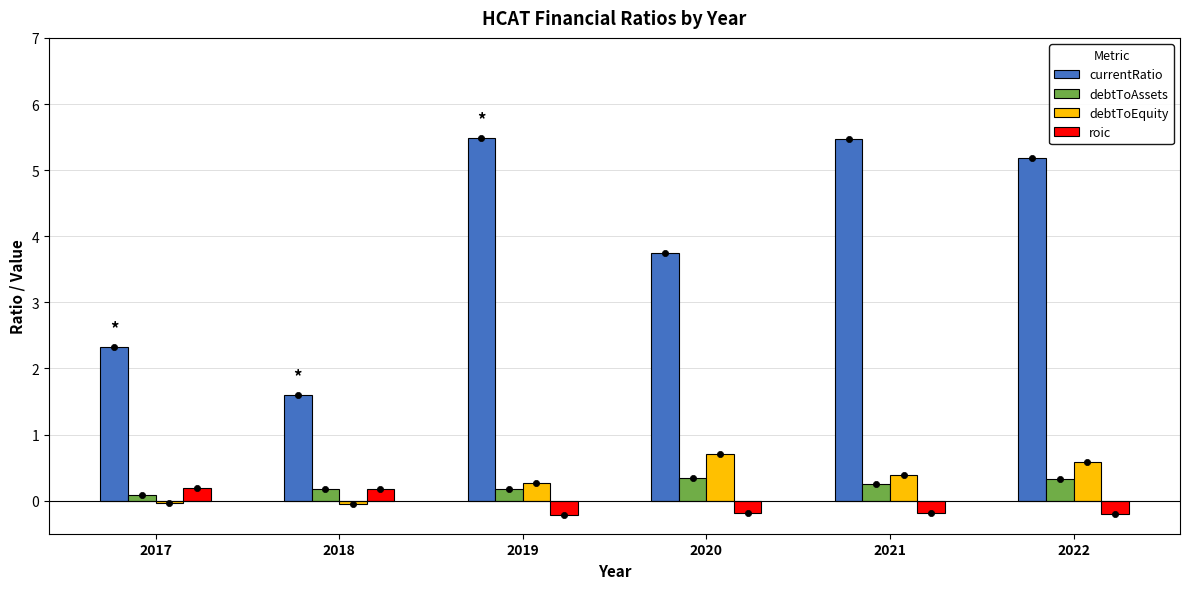

Which series reaches the minimum Y coordinate?

roic